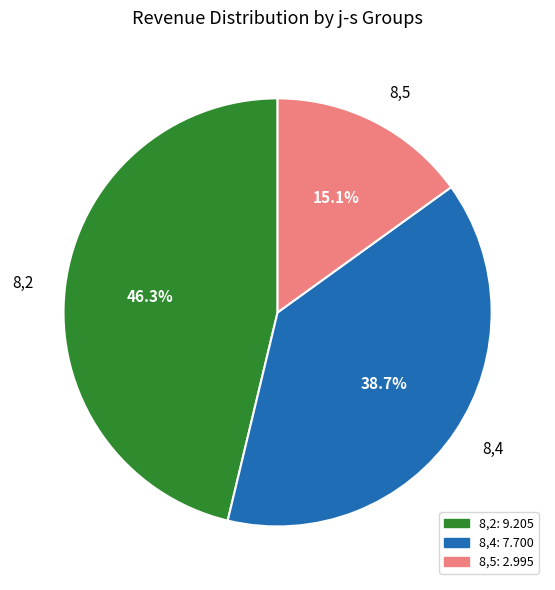

Does 8,2 account for over 50% of the chart?

No